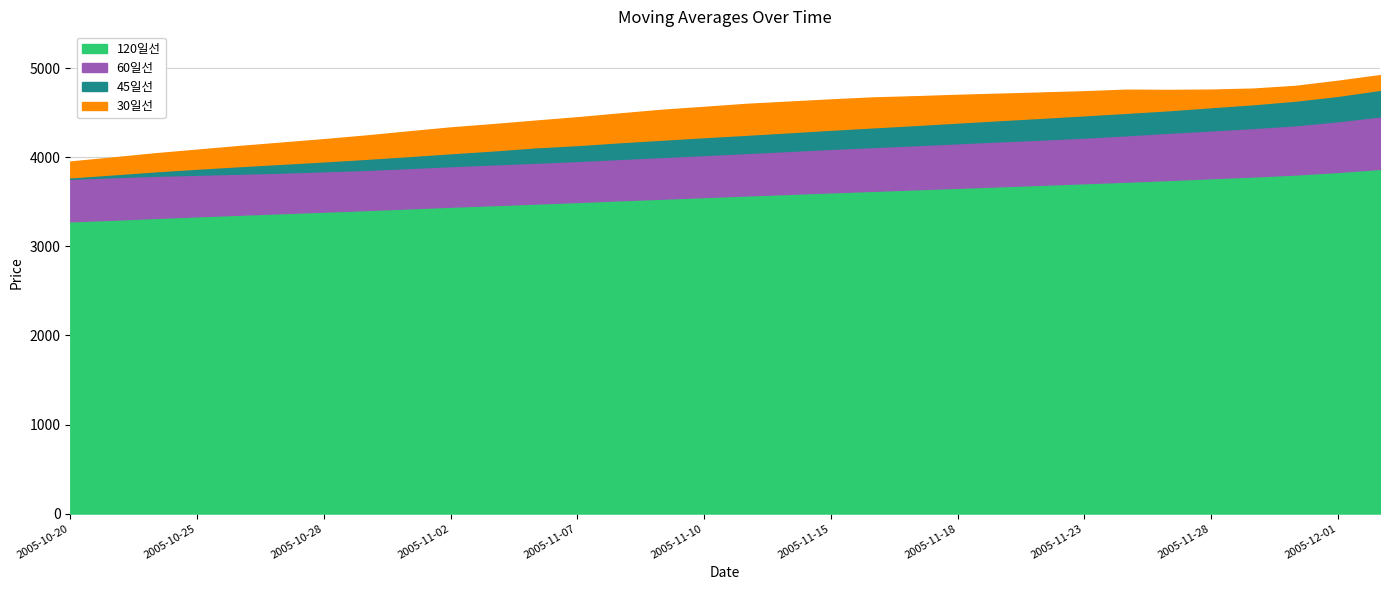

List the labels in order of 45일선 value, smallest first.

2005-10-20, 2005-10-21, 2005-10-24, 2005-10-25, 2005-10-26, 2005-10-27, 2005-10-28, 2005-10-31, 2005-11-01, 2005-11-02, 2005-11-03, 2005-11-04, 2005-11-07, 2005-11-08, 2005-11-09, 2005-11-10, 2005-11-11, 2005-11-14, 2005-11-15, 2005-11-16, 2005-11-17, 2005-11-18, 2005-11-21, 2005-11-22, 2005-11-23, 2005-11-24, 2005-11-25, 2005-11-28, 2005-11-29, 2005-11-30, 2005-12-01, 2005-12-02